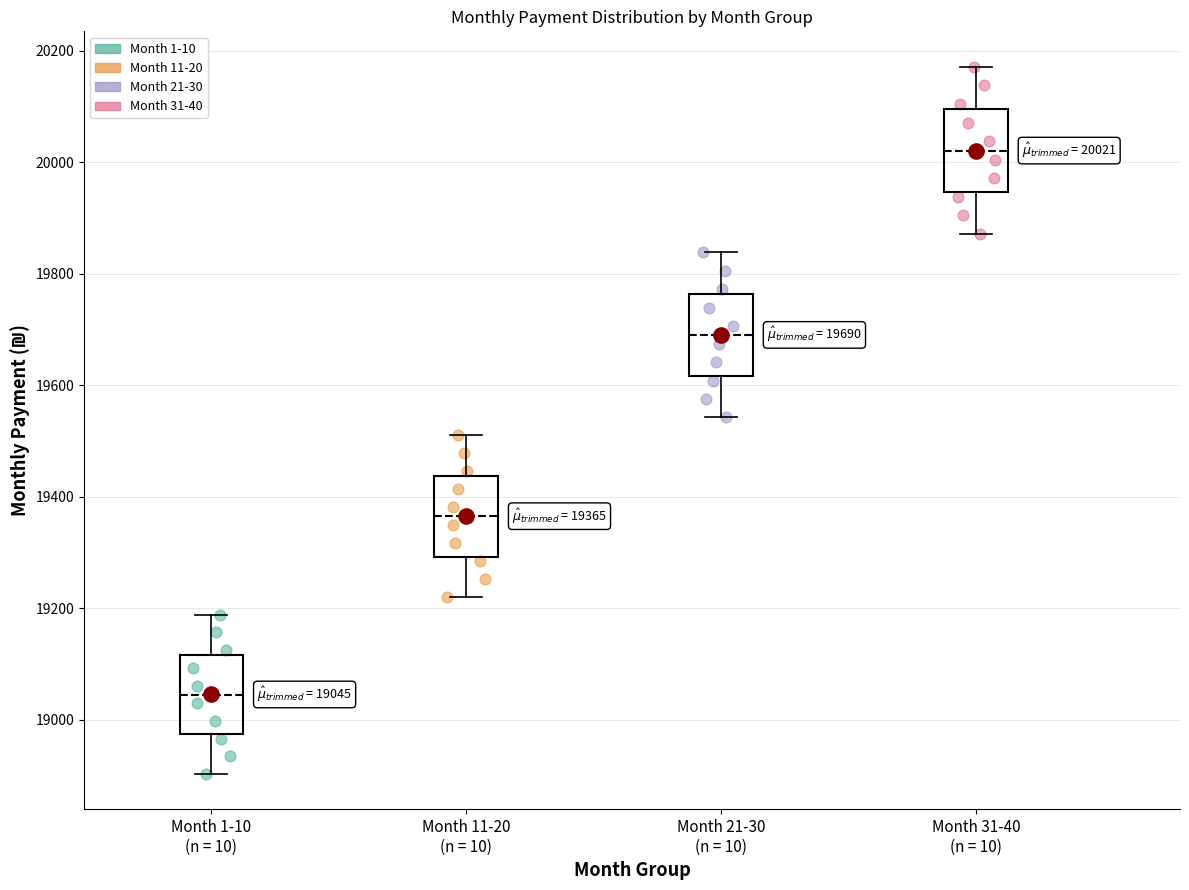

Which box has the lowest median line?

Month 1-10 (n = 10)